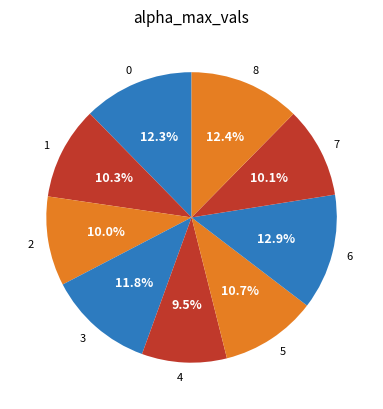

Is 1 the majority of the pie?

No